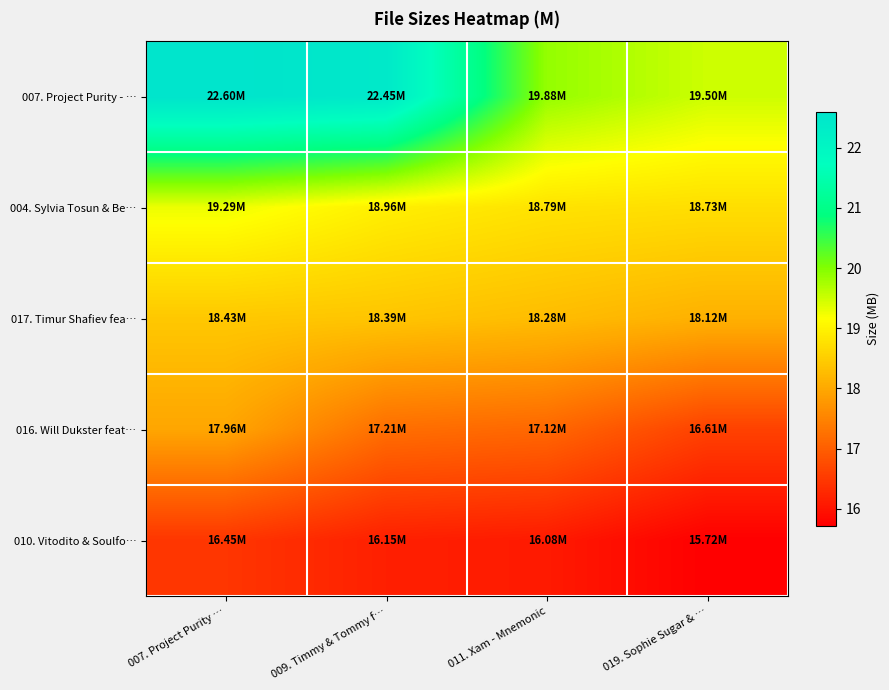

What is the minimum value shown in the chart?

15.7